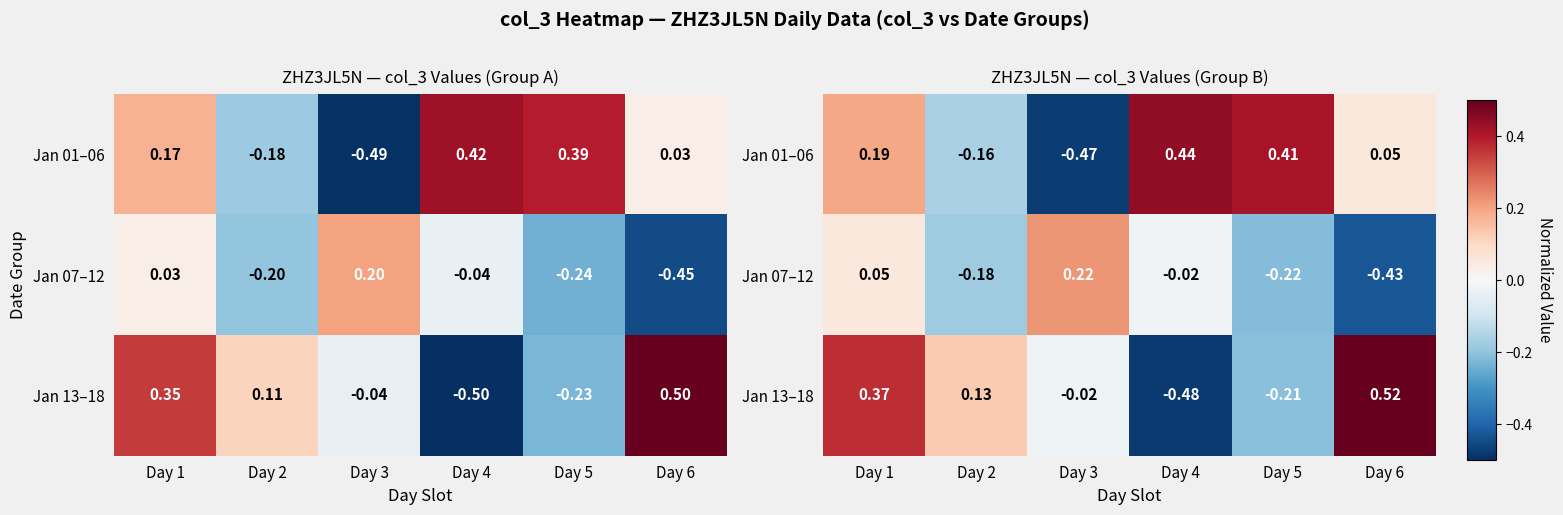

Where is Jan 13–18 nearest to the value 0?

Day 3